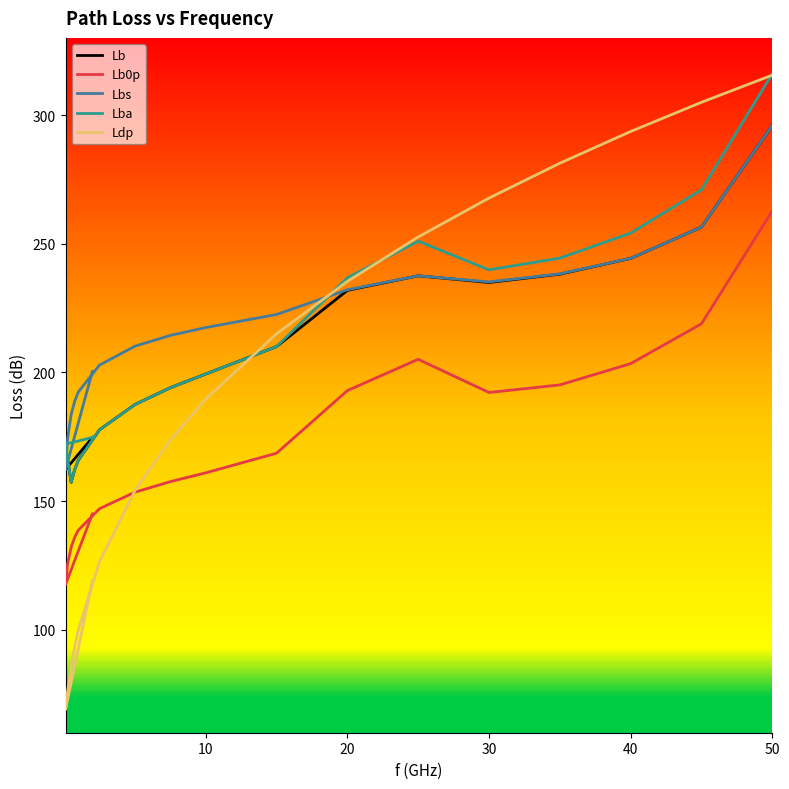

What is the difference between the maximum and minimum values in the Lbs series?

133.7